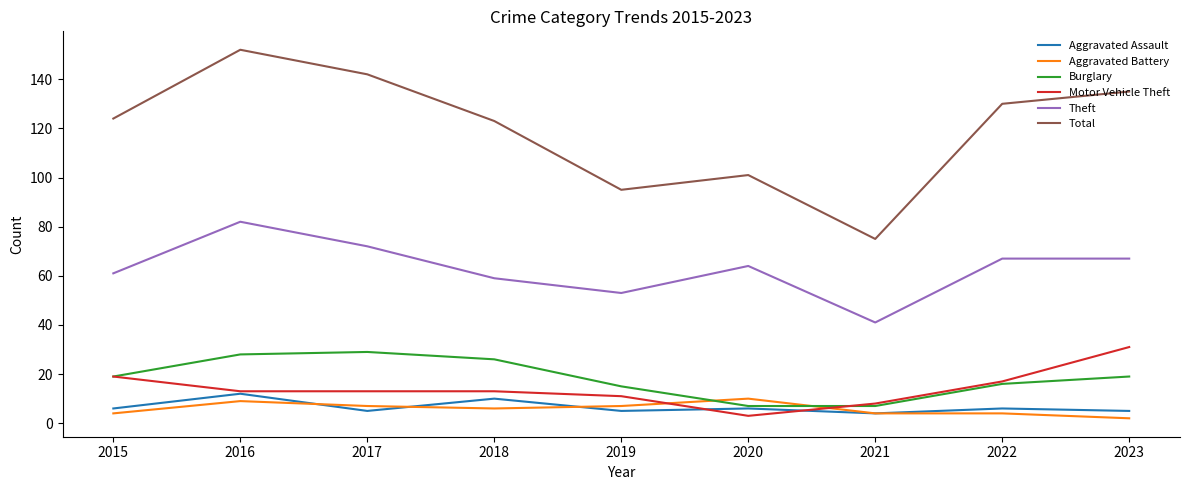

Reading left to right, transcribe all the data shown in this chart.

Aggravated Assault: 6	12	5	10	5	6	4	6	5
Aggravated Battery: 4	9	7	6	7	10	4	4	2
Burglary: 19	28	29	26	15	7	7	16	19
Motor Vehicle Theft: 19	13	13	13	11	3	8	17	31
Theft: 61	82	72	59	53	64	41	67	67
Total: 124	152	142	123	95	101	75	130	135